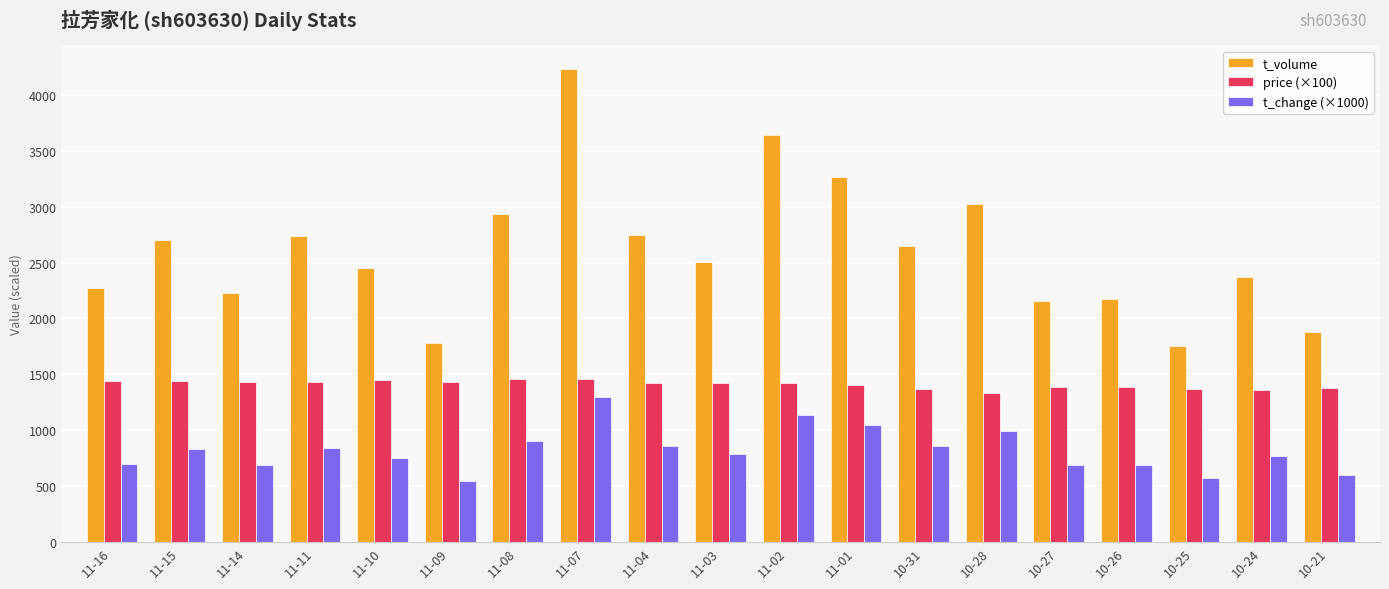

How many groups of bars are there?

19